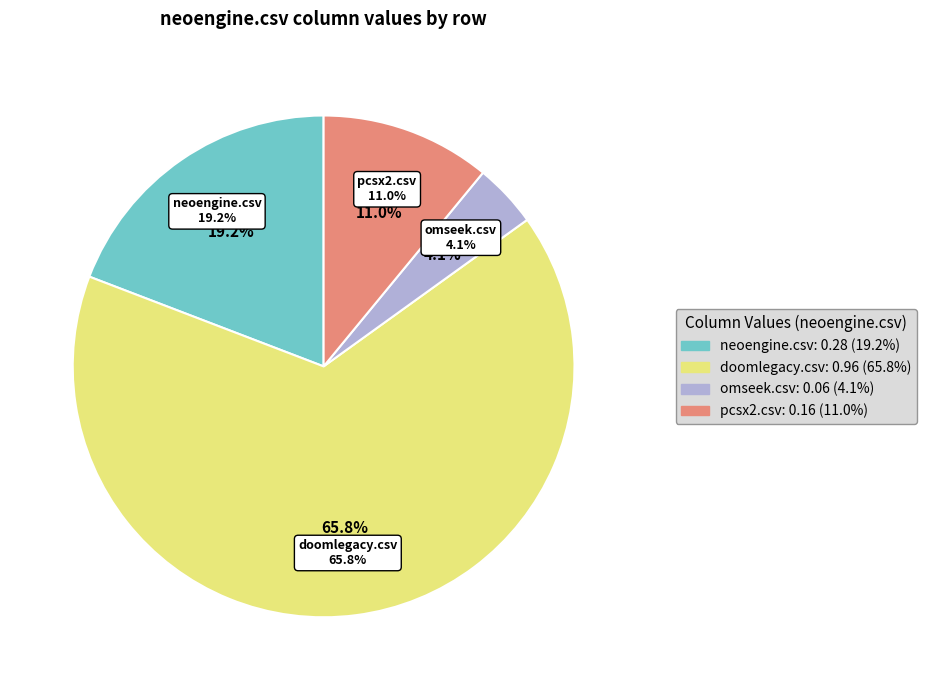

What is the change in value from doomlegacy.csv to omseek.csv?

-0.9